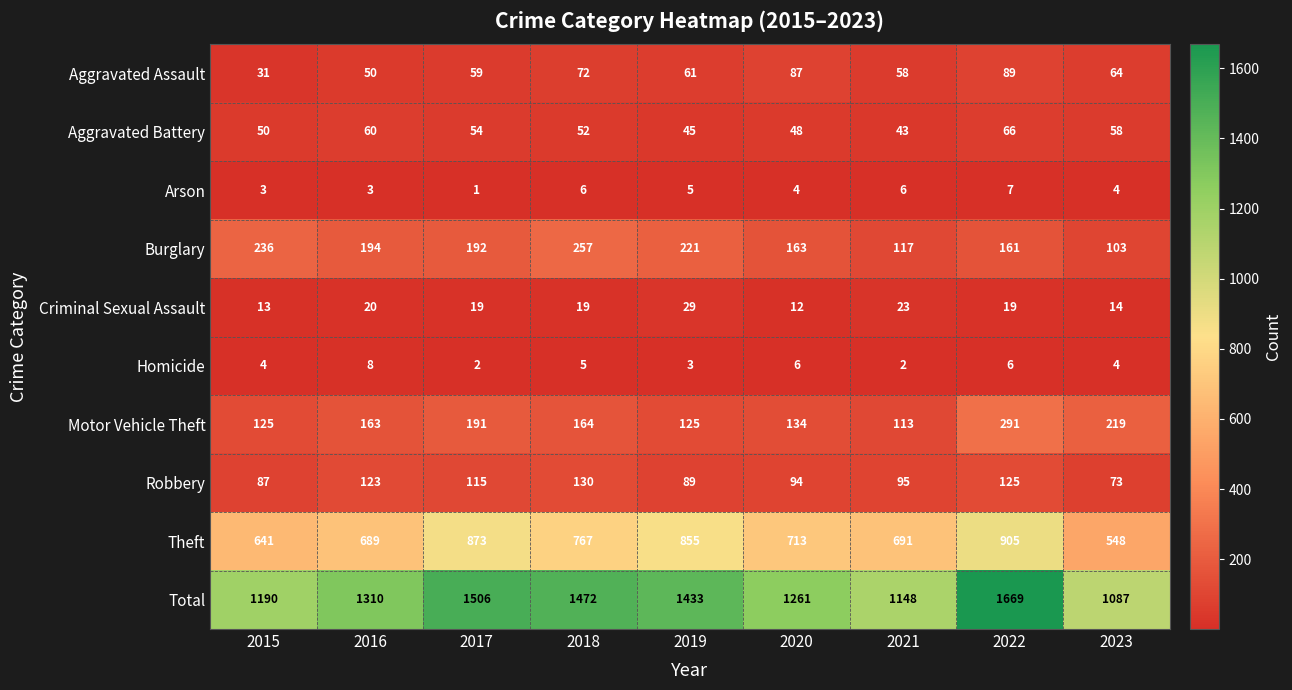

What is the difference between the maximum and minimum values in the Homicide series?

6